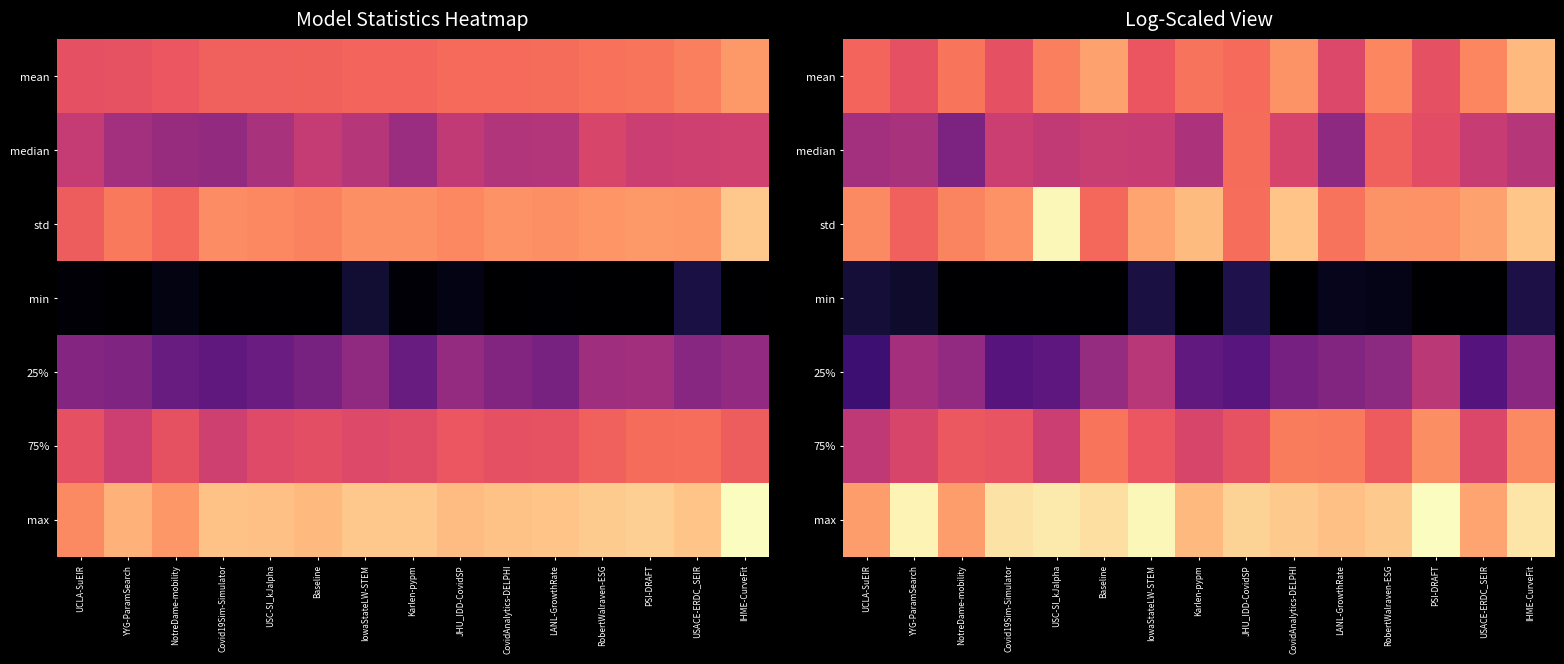

At YYG-ParamSearch, list the series in order from largest to smallest.

max, std, mean, 75%, median, 25%, min